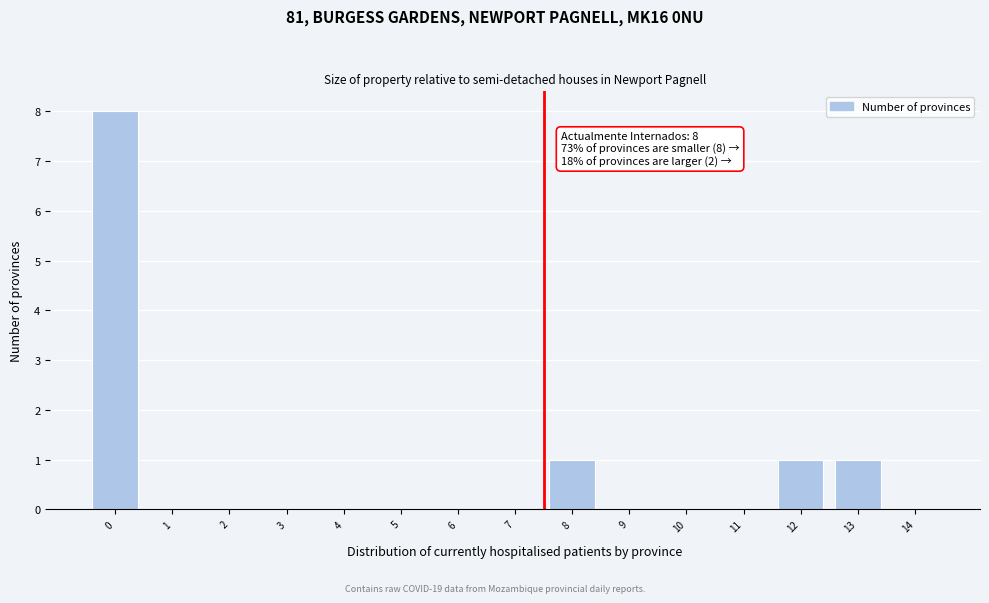

Reading left to right, extract all data points from this chart.

0=8	1=0	2=0	3=0	4=0	5=0	6=0	7=0	8=1	9=0	10=0	11=0	12=1	13=1	14=0